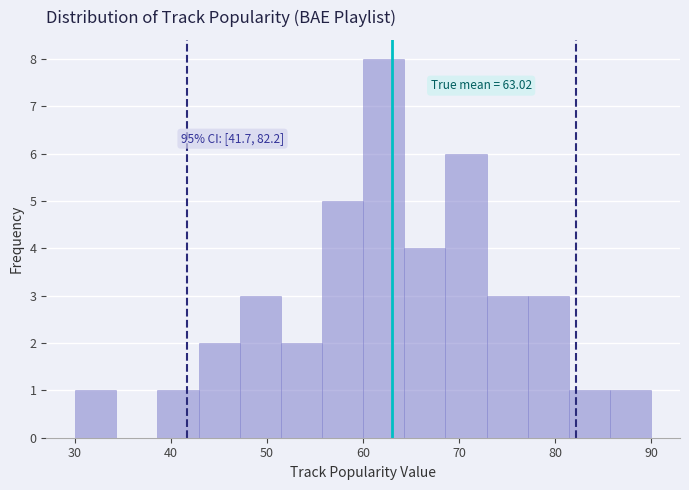

Which range on the x-axis has the tallest bar?

60 to 64